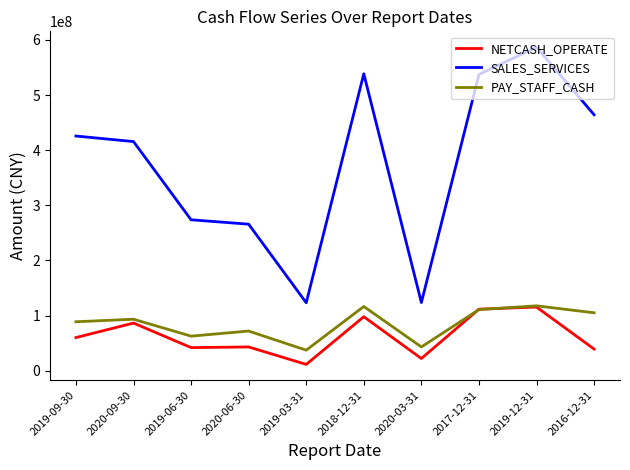

Which series has the largest range (max minus min)?

SALES_SERVICES